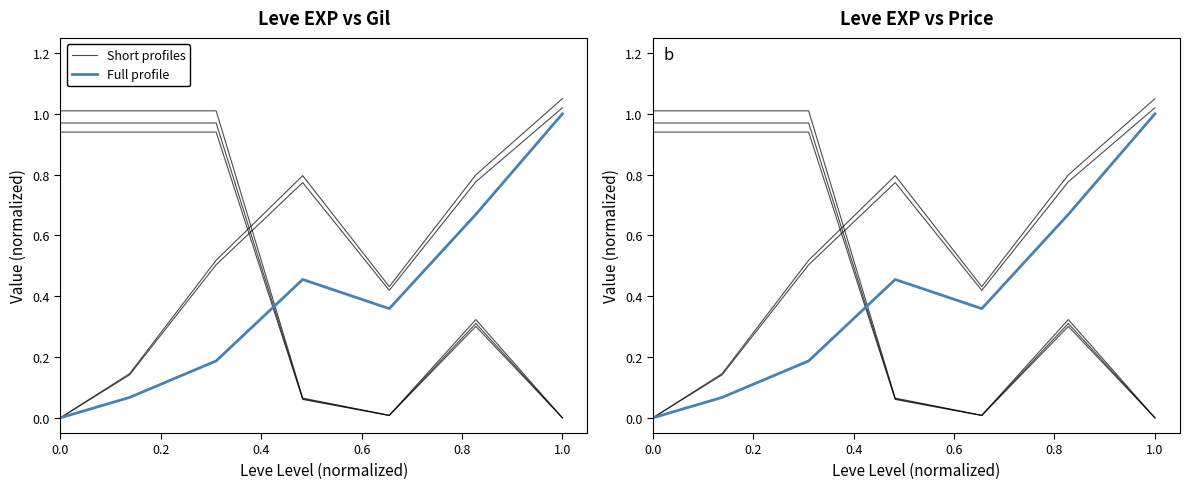

What is the maximum value shown in the chart?

1.0